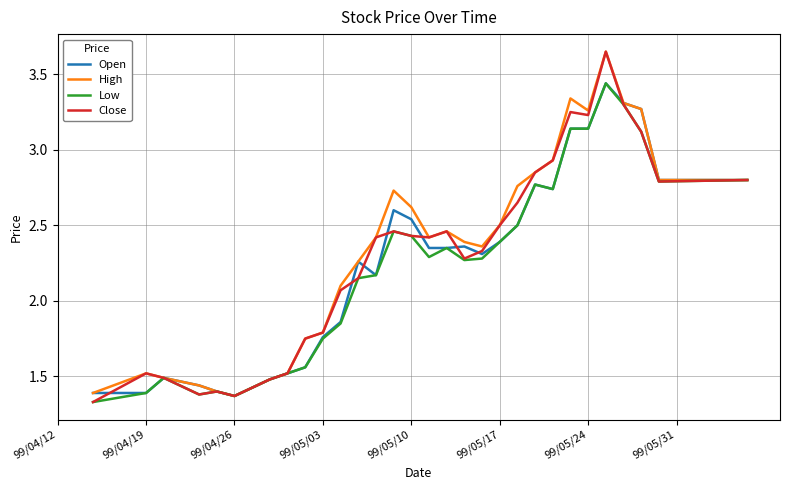

Is this an area chart (filled region under the line)?

No